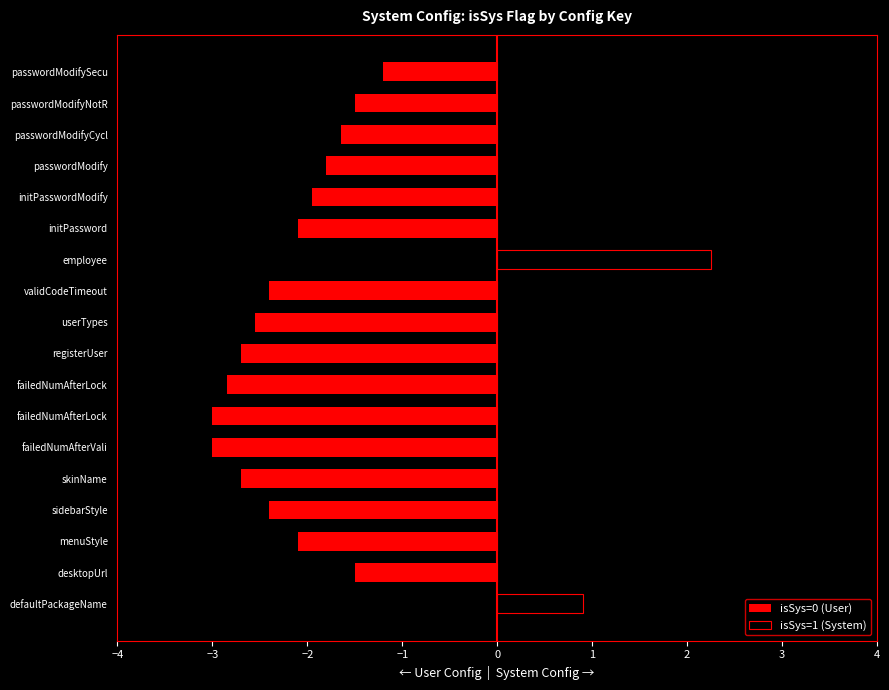

What is the sum of all isSys=0 (User) values?

-35.4